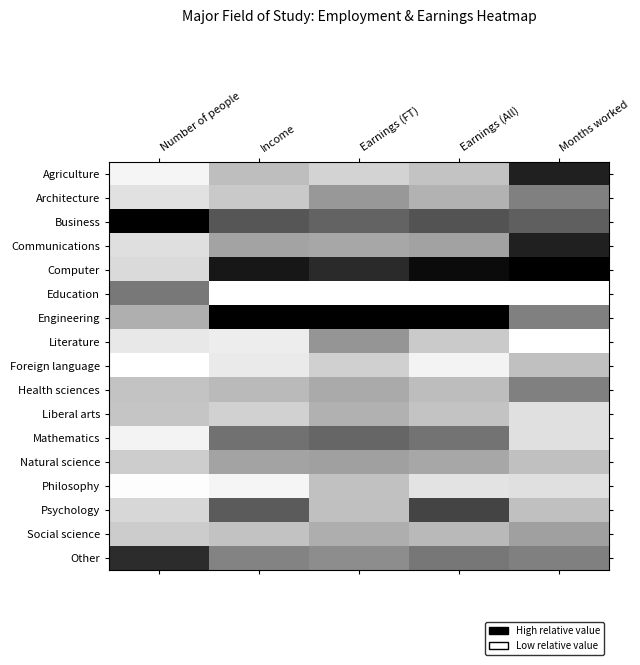

Reading right to left, list all the values displayed in this chart.

Agriculture: Months worked=0.1	Earnings (All)=0.8	Earnings (FT)=0.8	Income=0.7	Number of people=1.0
Architecture: Months worked=0.5	Earnings (All)=0.7	Earnings (FT)=0.6	Income=0.8	Number of people=0.9
Business: Months worked=0.4	Earnings (All)=0.3	Earnings (FT)=0.4	Income=0.3	Number of people=0.0
Communications: Months worked=0.1	Earnings (All)=0.6	Earnings (FT)=0.7	Income=0.6	Number of people=0.9
Computer: Months worked=0.0	Earnings (All)=0.0	Earnings (FT)=0.2	Income=0.1	Number of people=0.9
Education: Months worked=1.0	Earnings (All)=1.0	Earnings (FT)=1.0	Income=1.0	Number of people=0.5
Engineering: Months worked=0.5	Earnings (All)=0.0	Earnings (FT)=0.0	Income=0.0	Number of people=0.7
Literature: Months worked=1.0	Earnings (All)=0.8	Earnings (FT)=0.6	Income=0.9	Number of people=0.9
Foreign language: Months worked=0.8	Earnings (All)=1.0	Earnings (FT)=0.8	Income=0.9	Number of people=1.0
Health sciences: Months worked=0.5	Earnings (All)=0.7	Earnings (FT)=0.7	Income=0.7	Number of people=0.8
Liberal arts: Months worked=0.9	Earnings (All)=0.8	Earnings (FT)=0.7	Income=0.8	Number of people=0.8
Mathematics: Months worked=0.9	Earnings (All)=0.5	Earnings (FT)=0.4	Income=0.4	Number of people=1.0
Natural science: Months worked=0.8	Earnings (All)=0.7	Earnings (FT)=0.6	Income=0.6	Number of people=0.8
Philosophy: Months worked=0.9	Earnings (All)=0.9	Earnings (FT)=0.8	Income=1.0	Number of people=1.0
Psychology: Months worked=0.8	Earnings (All)=0.3	Earnings (FT)=0.8	Income=0.4	Number of people=0.8
Social science: Months worked=0.6	Earnings (All)=0.7	Earnings (FT)=0.7	Income=0.8	Number of people=0.8
Other: Months worked=0.5	Earnings (All)=0.5	Earnings (FT)=0.6	Income=0.5	Number of people=0.2